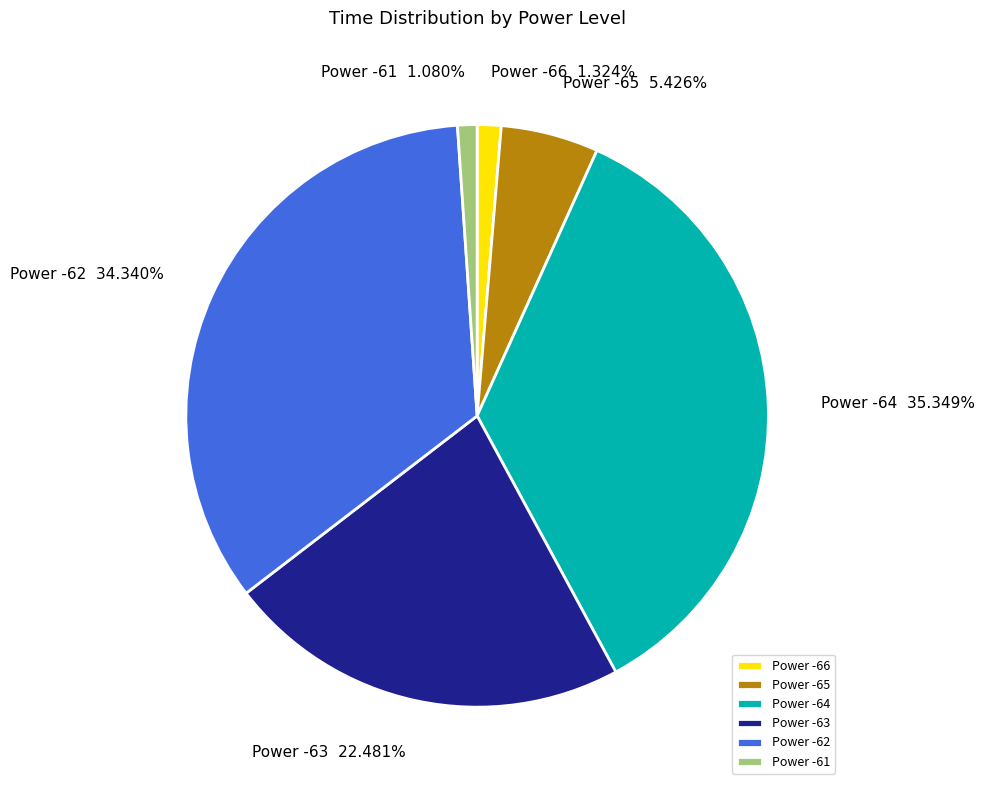

Is the sum of Power -66 and Power -64 greater than half?

No